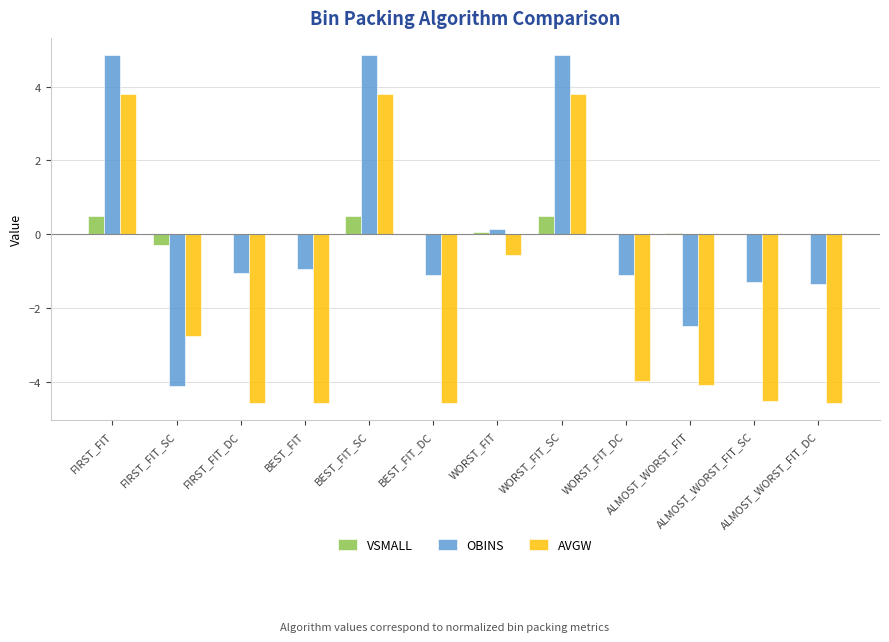

Are the bars grouped side by side (vs. stacked)?

Yes